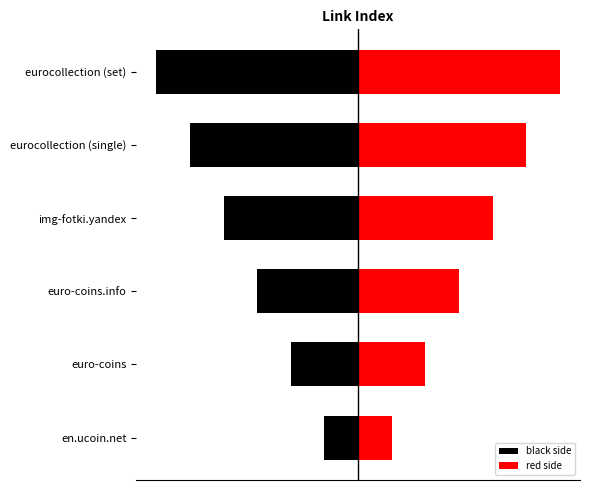

What is the spread (max minus min) of values at euro-coins.info?

3.0